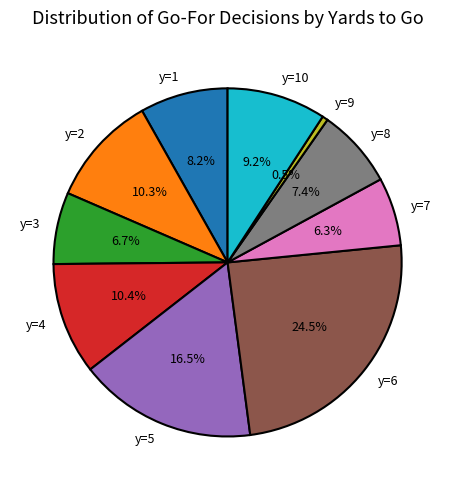

Count the number of slices in the pie.

10